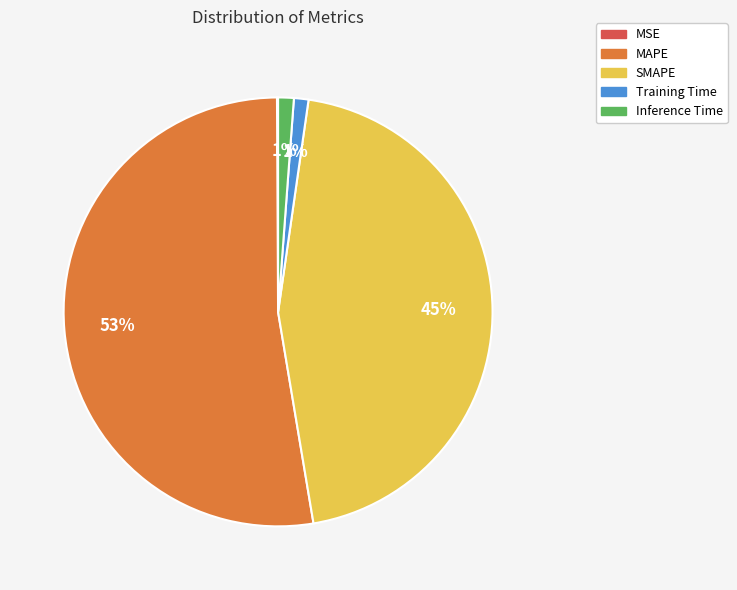

Does MAPE account for over 50% of the chart?

Yes